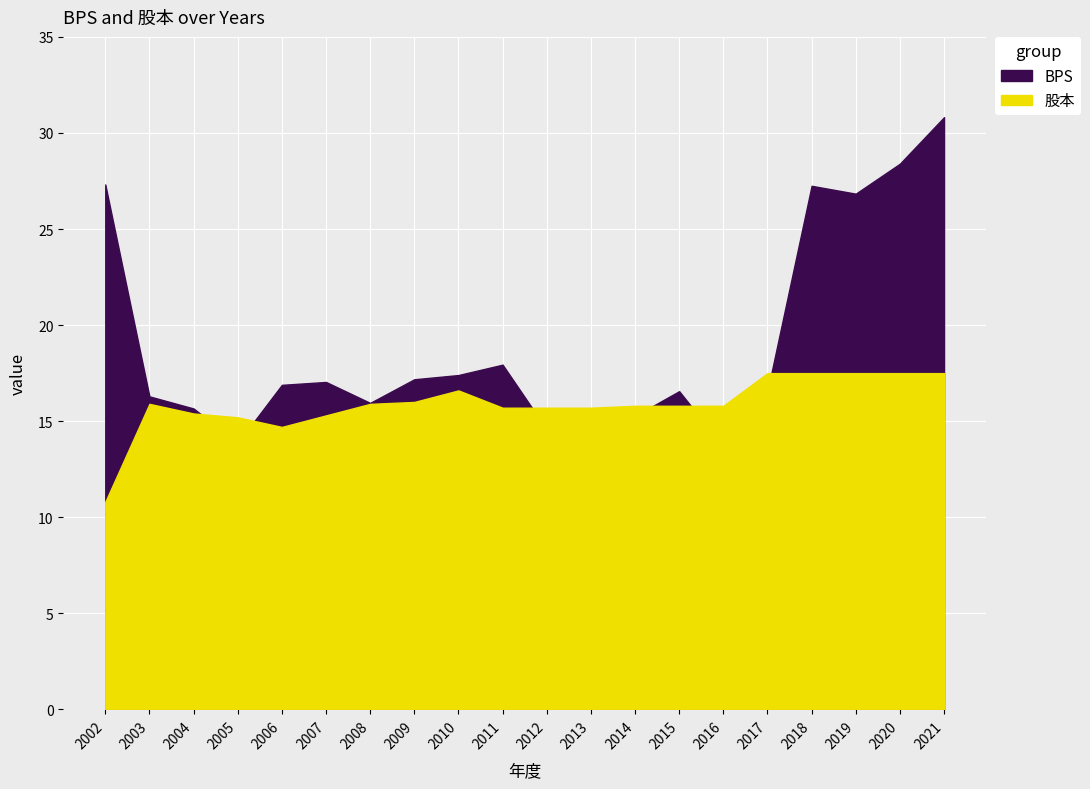

What is the total value across all series at 2016?

29.5